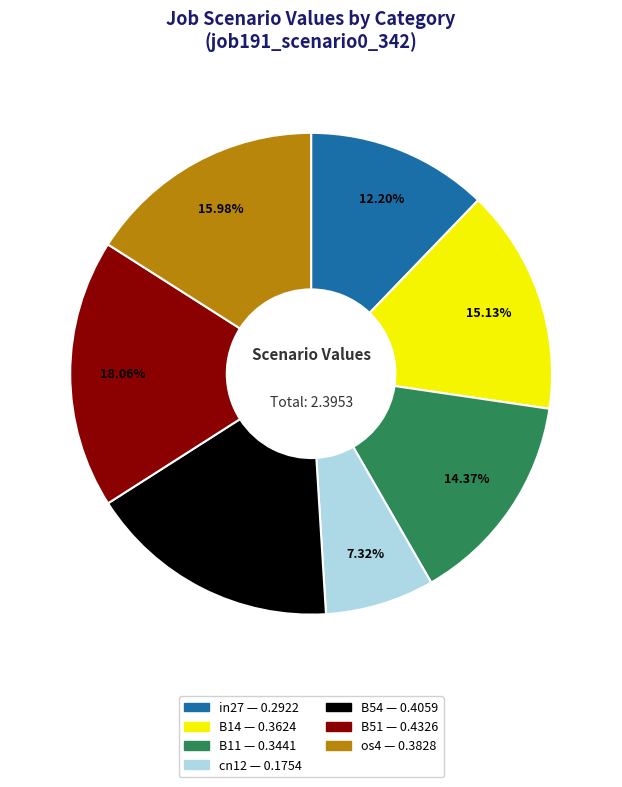

What is the largest slice in the pie chart?

B51